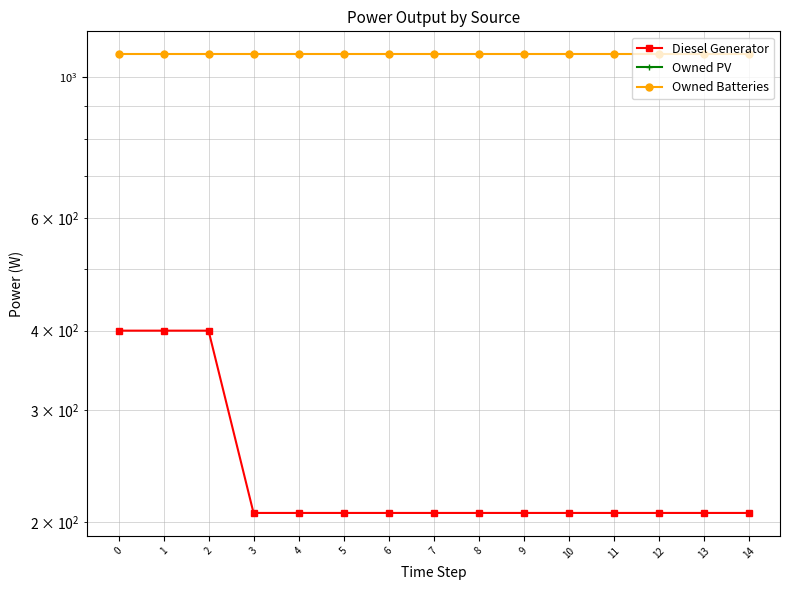

Which has a higher value, 13 or 10?

10